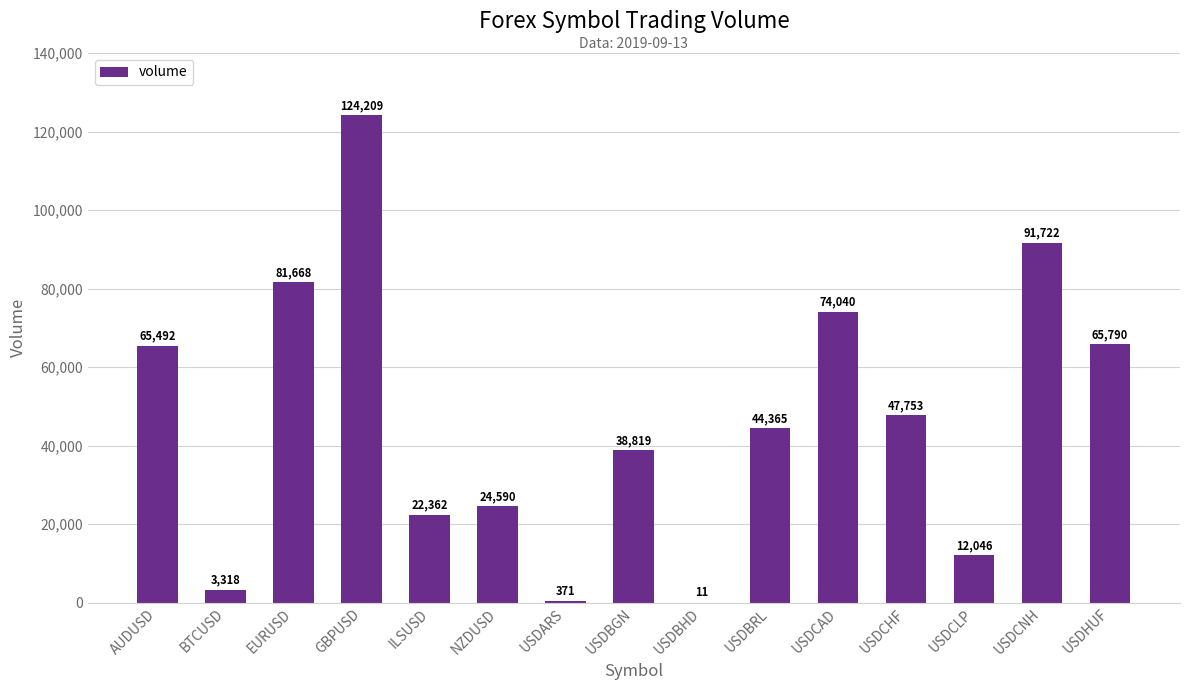

Reading right to left, what are all the values shown in this chart?

USDHUF=65790	USDCNH=91722	USDCLP=12046	USDCHF=47753	USDCAD=74040	USDBRL=44365	USDBHD=11	USDBGN=38819	USDARS=371	NZDUSD=24590	ILSUSD=22362	GBPUSD=124209	EURUSD=81668	BTCUSD=3318	AUDUSD=65492